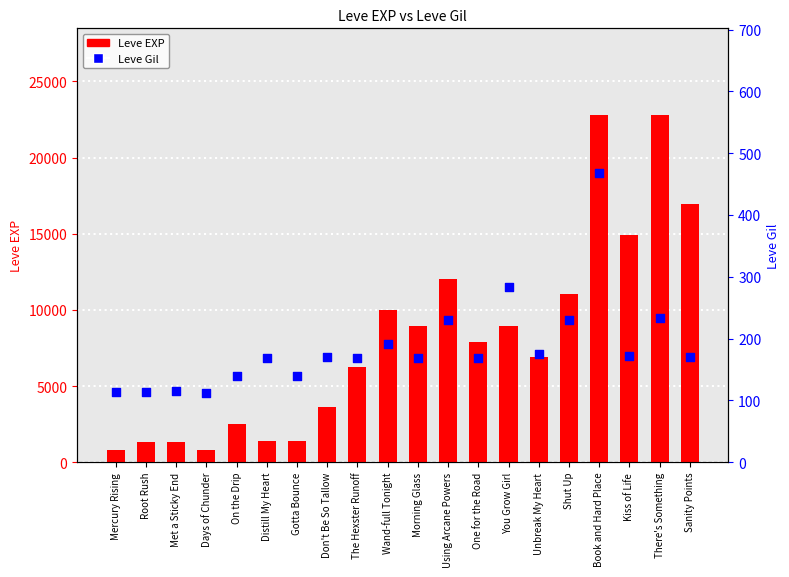

Which series contains the lowest Y value?

Leve Gil